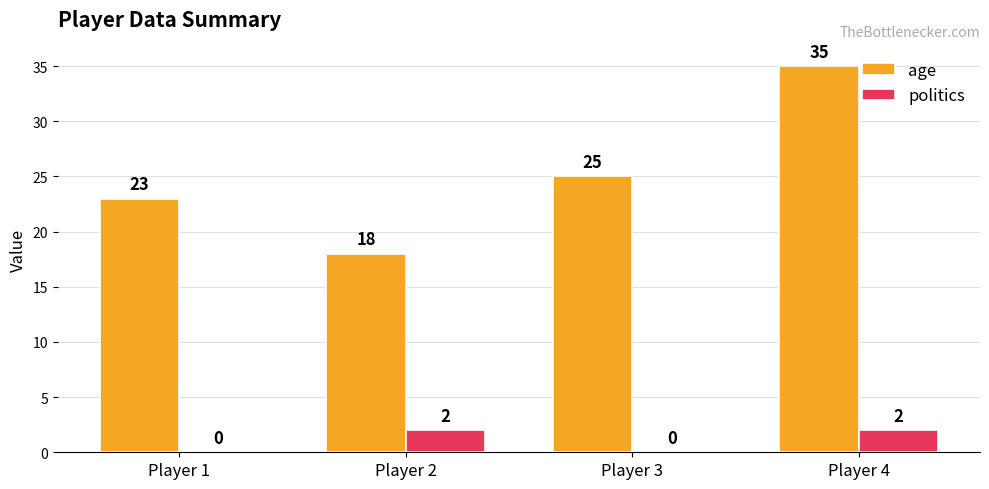

Count the politics values in the range 0 to 2.

4